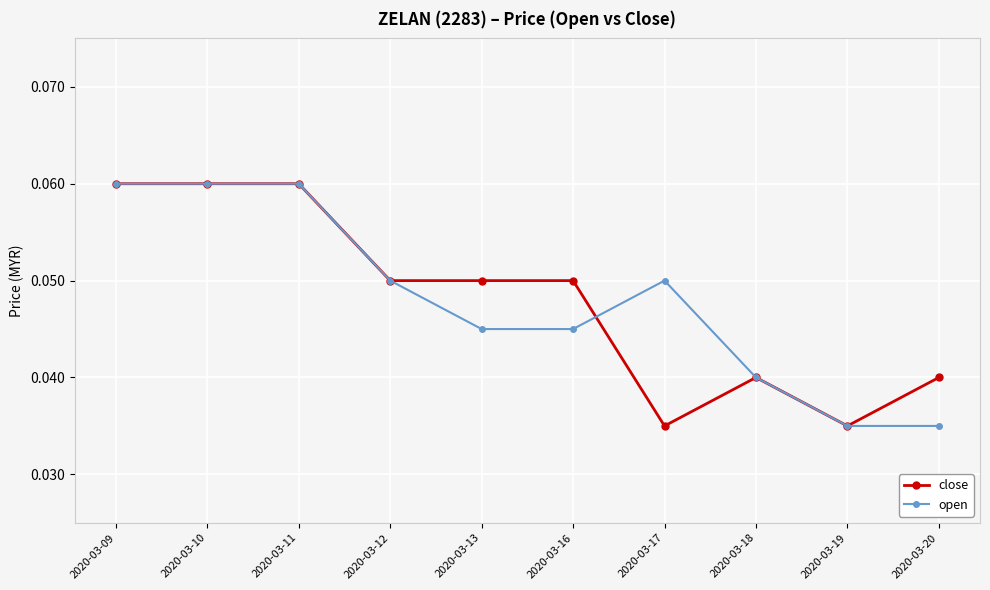

At how many categories does at least one series exceed 0?

10